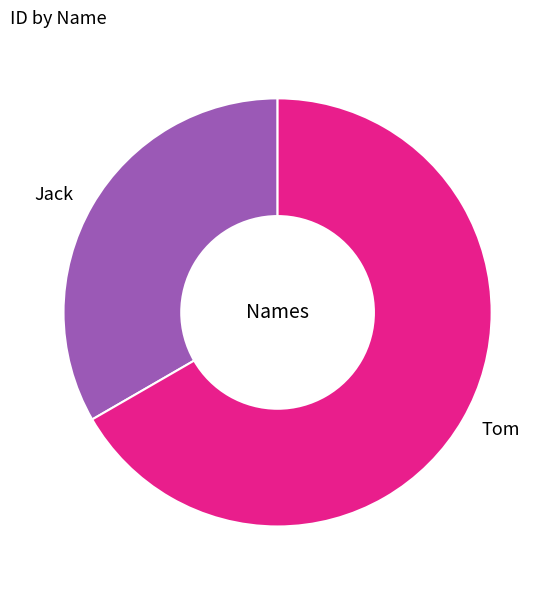

Is it true that Tom is 76% of the pie?

False